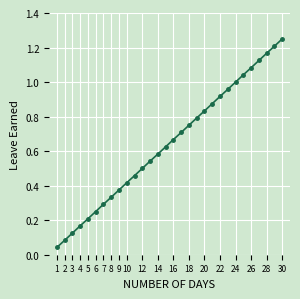

True or false: there are more than 2 points higher than both neighbors.

False